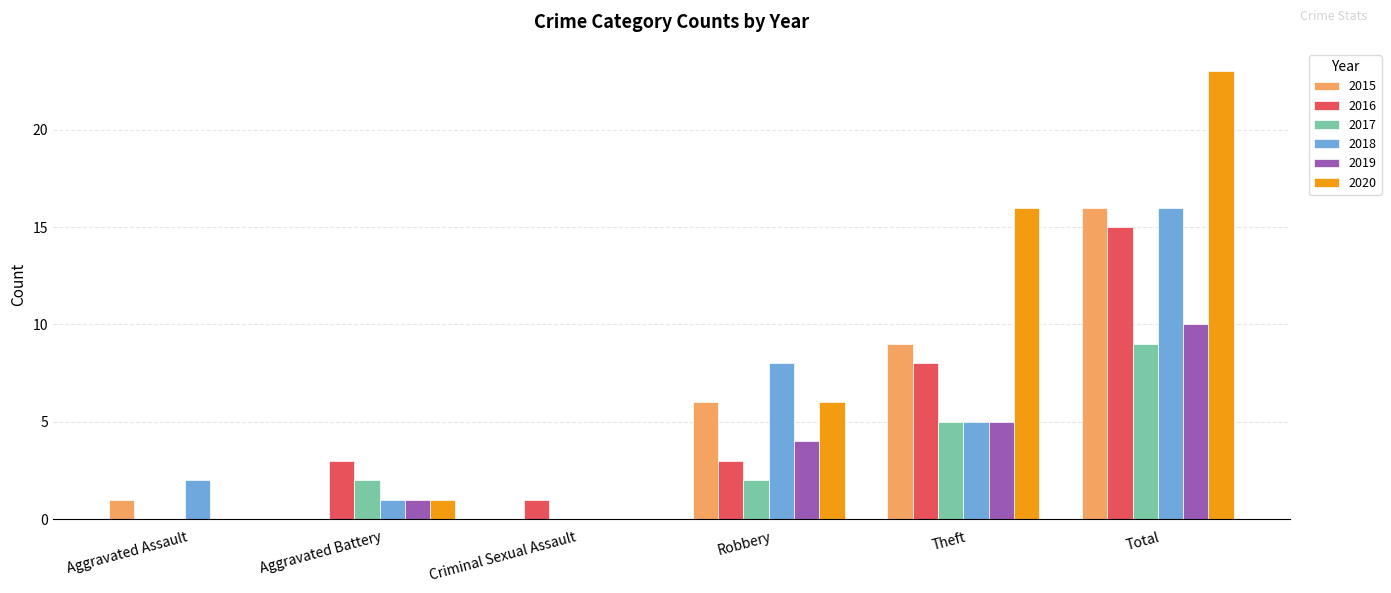

What is the sum of all 2017 values?

18